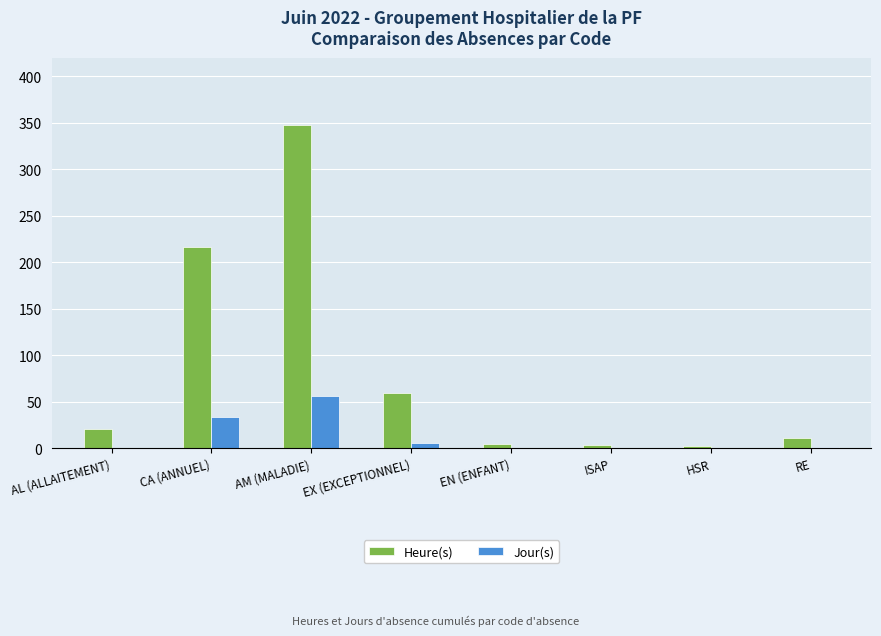

Which series has the largest total across all categories?

Heure(s)